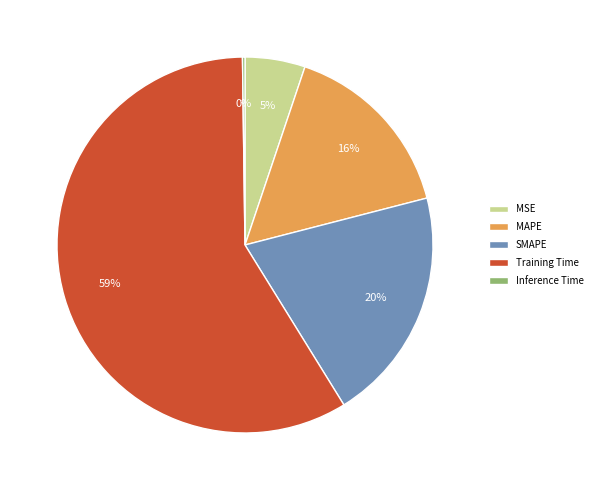

To the nearest percent, what is the average slice percentage?

20%